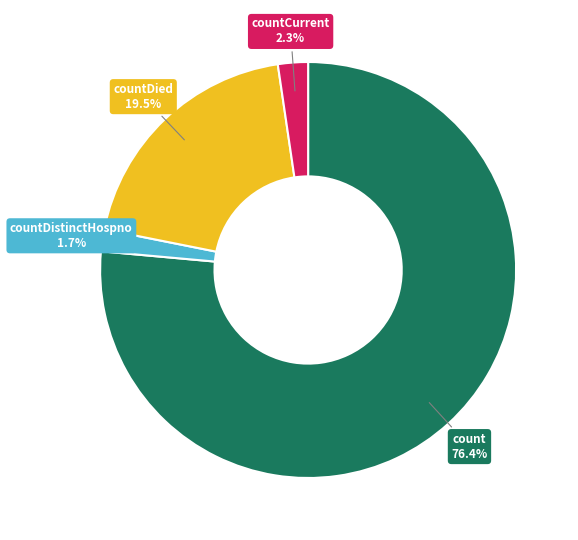

What is the total percentage of countDied and countDistinctHospno?

21.2%